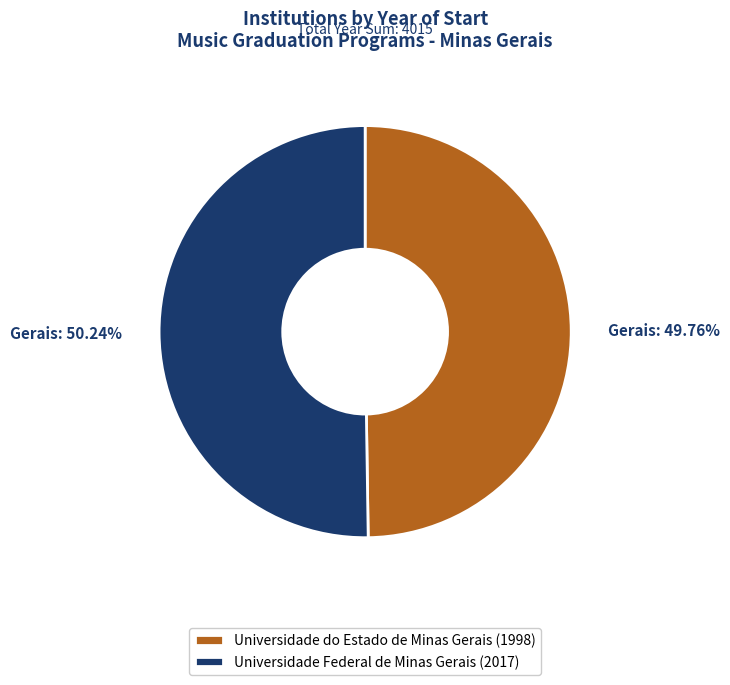

Is there a majority slice in this chart?

Yes